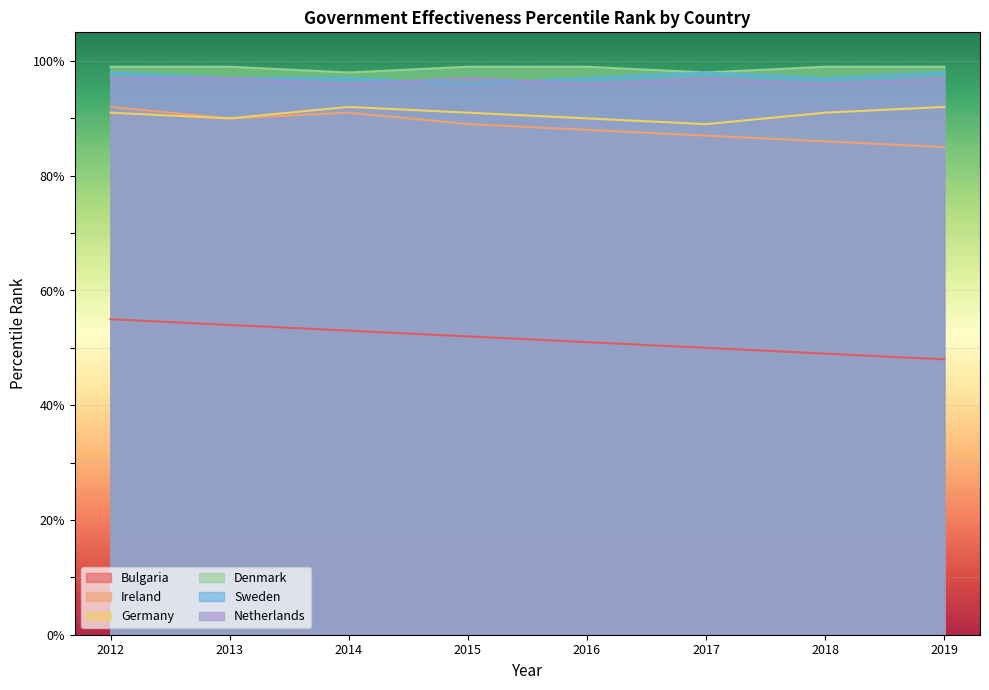

The Denmark series shows 21 at 2012. True or false?

False